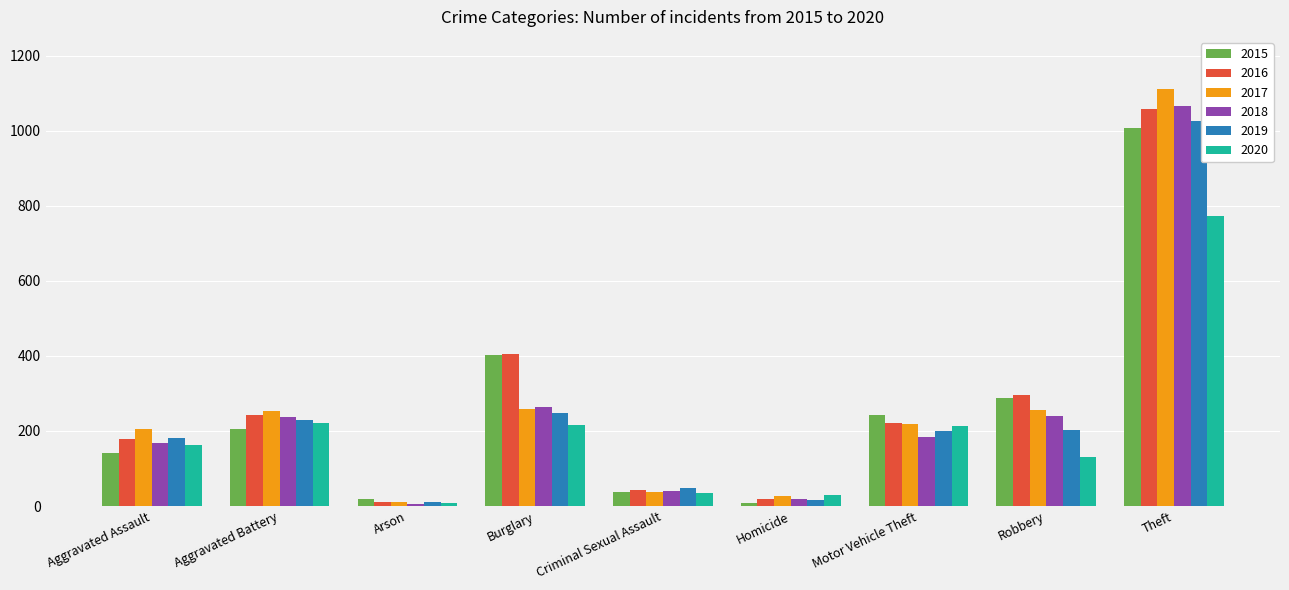

What is the sum of all 2017 values?

2374